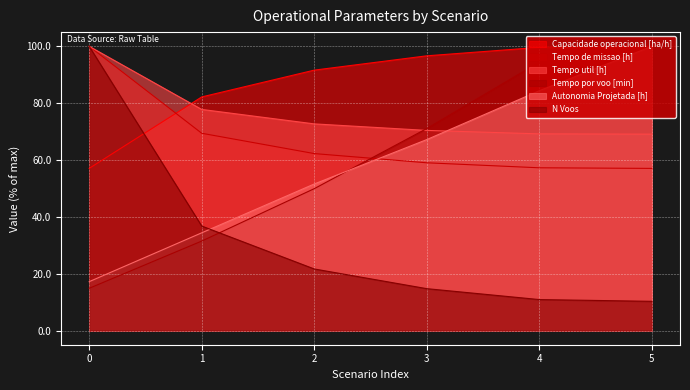

What value does the Autonomia Projetada [h] series have at 2?

51.6